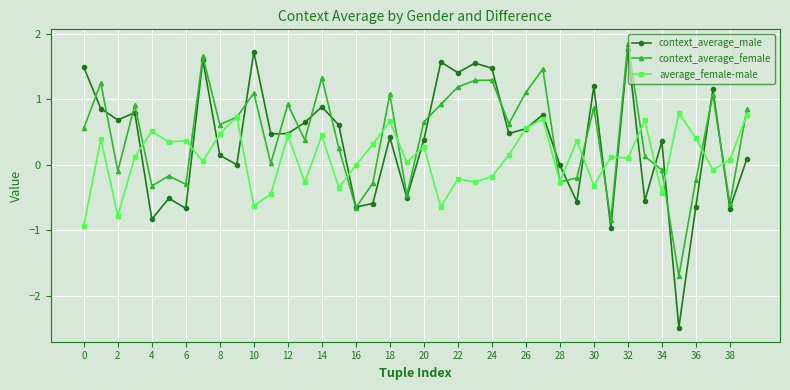

What are all the series names shown in the legend?

context_average_male, context_average_female, average_female-male